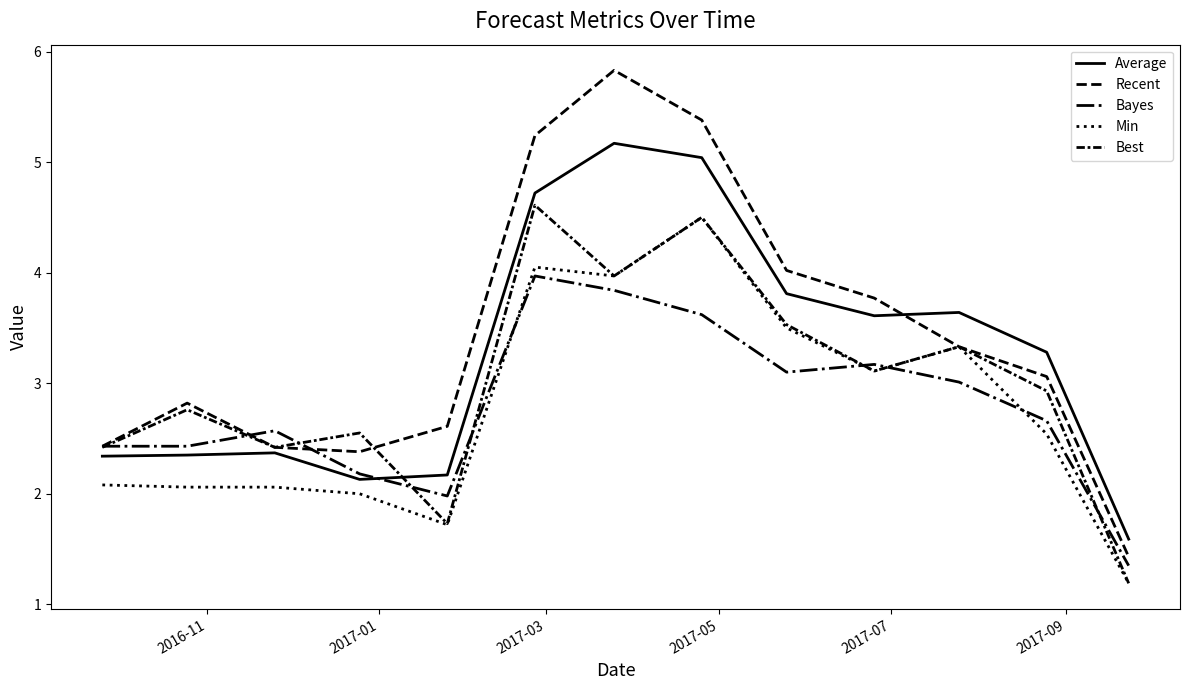

Does the chart display data point markers on the line(s)?

No